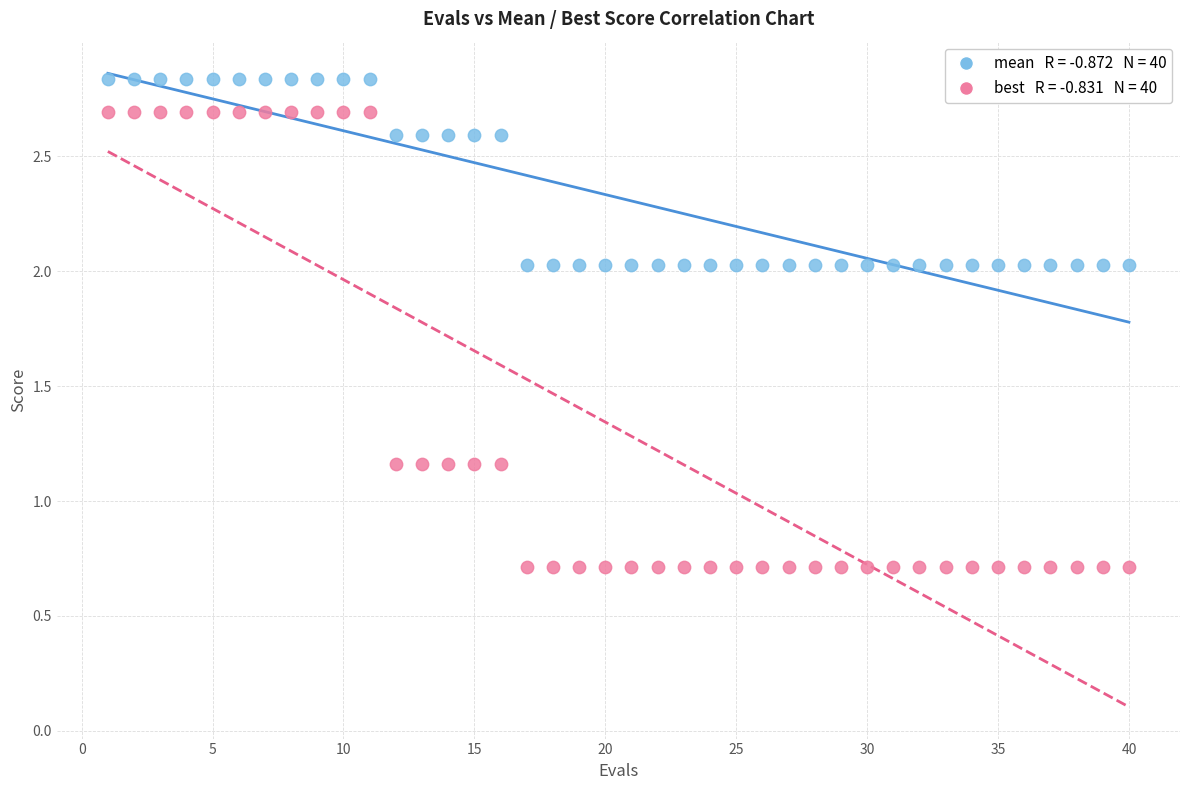

Across all data points, what is the range of Y values (max minus min)?

2.1